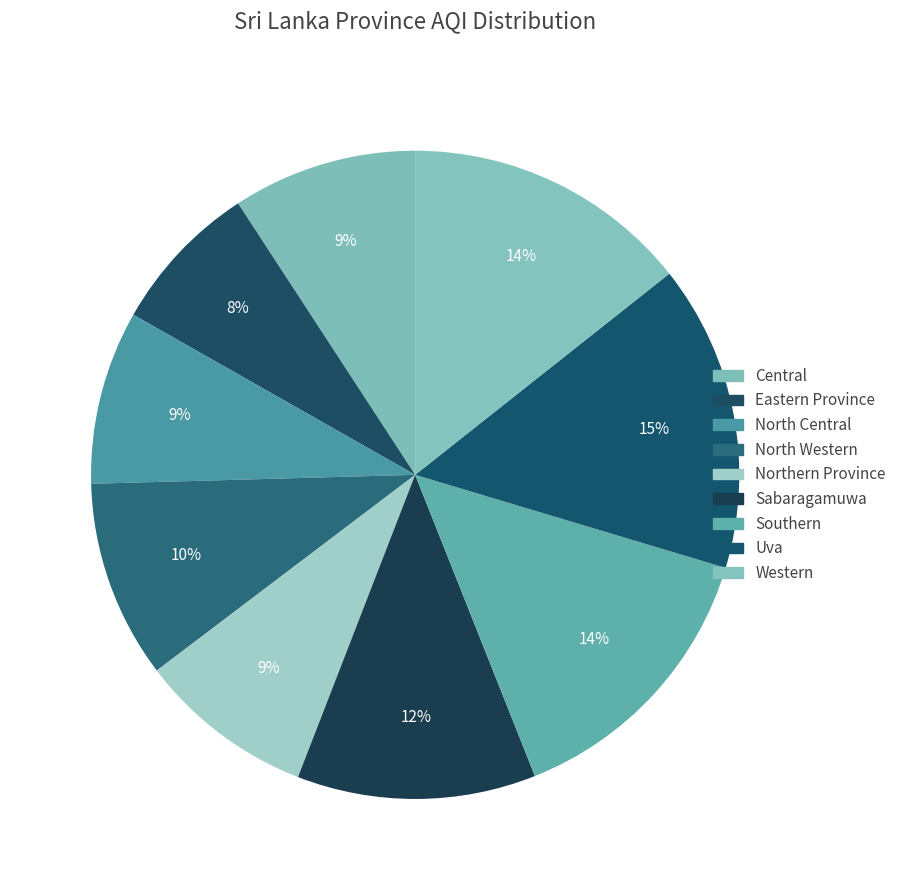

Is it true that Western is 6% of the pie?

False